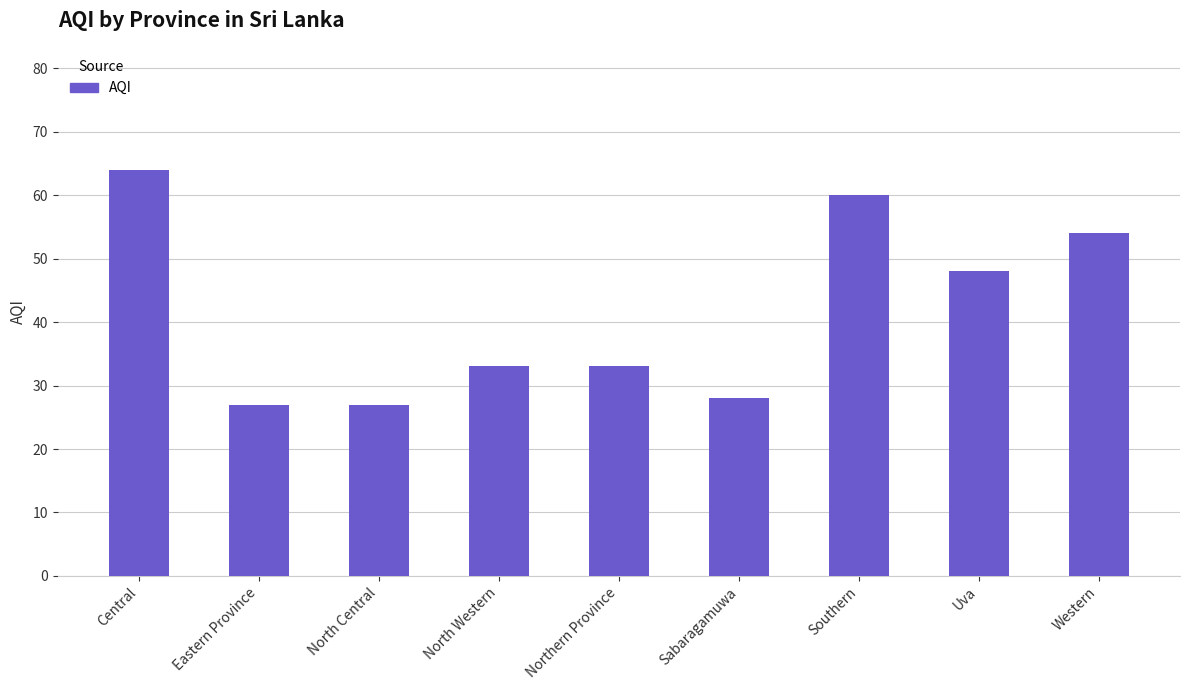

The chart shows a value of 8 at Eastern Province. True or false?

False